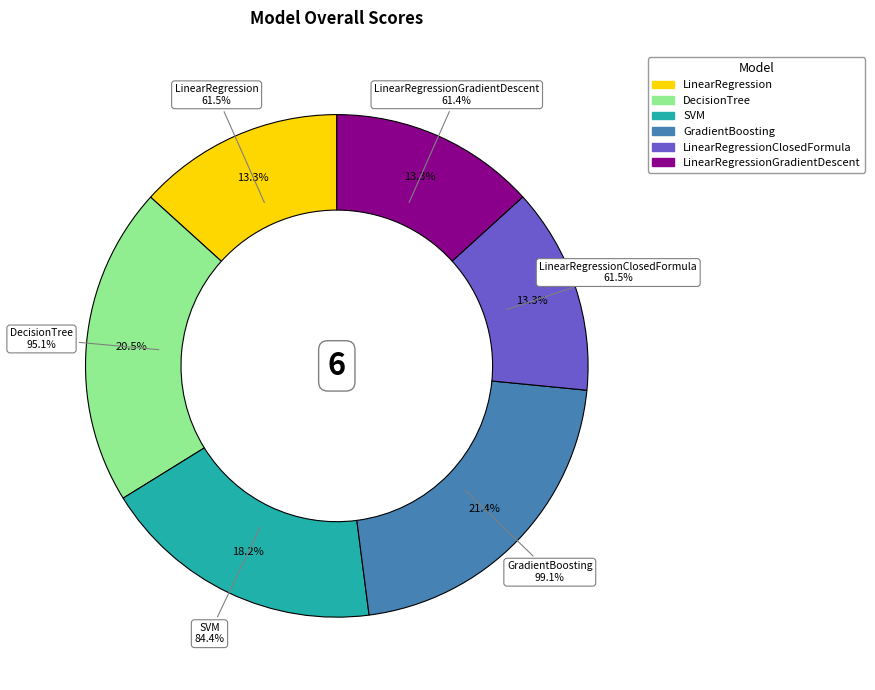

Does LinearRegression represent more than half of the total?

No